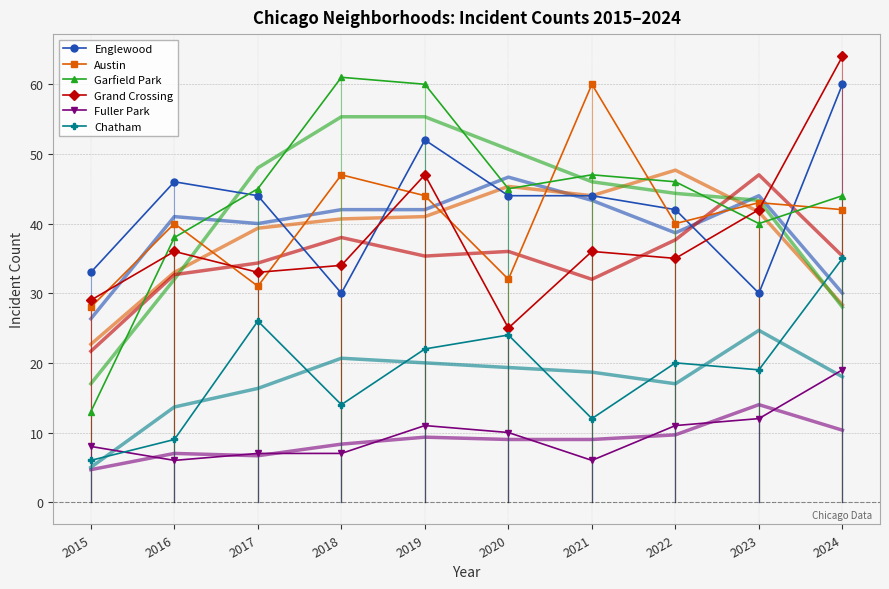

Which series changed the most between 2019 and 2022?

Garfield Park